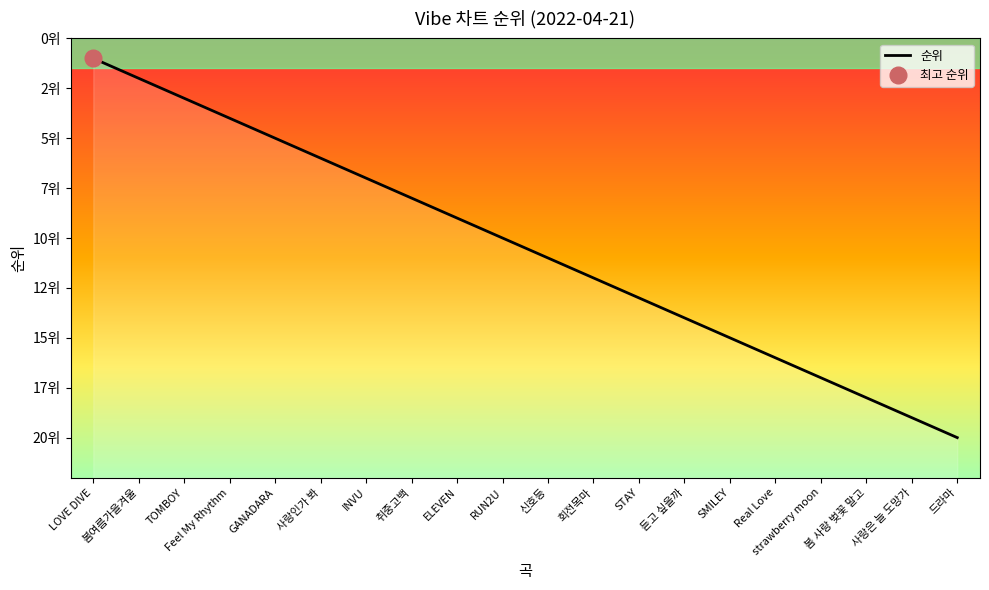

Between SMILEY and INVU, which is larger?

SMILEY